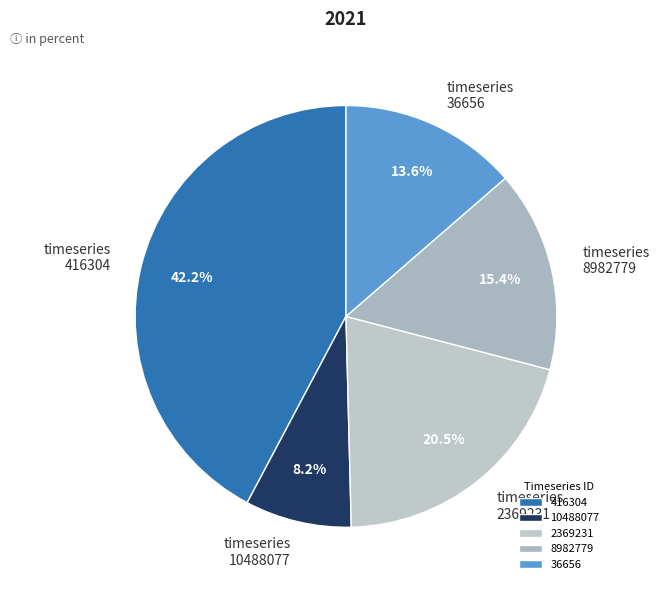

How many segments does this pie chart have?

5